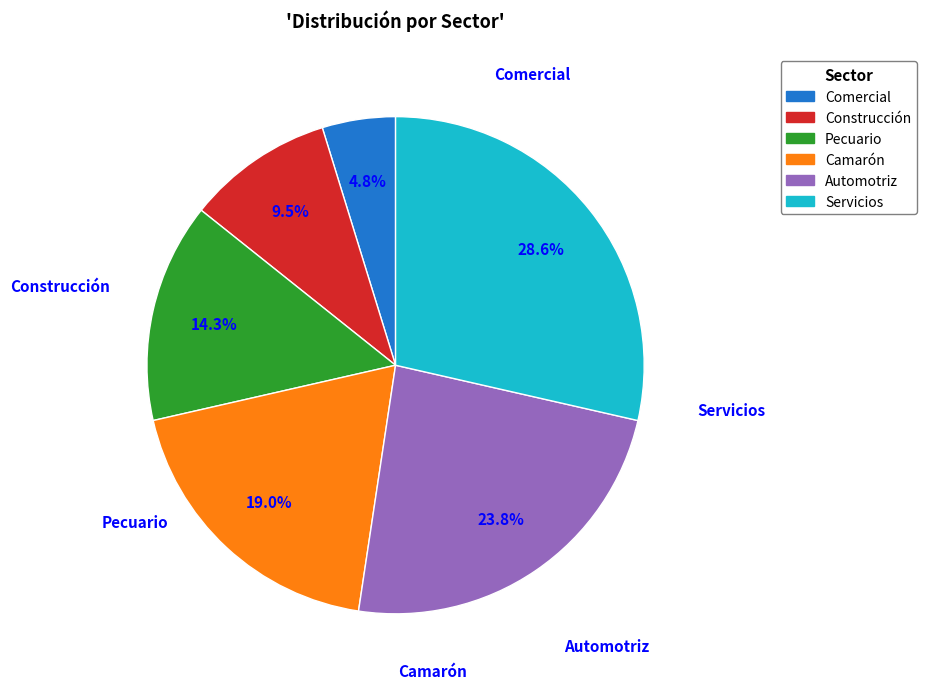

How many segments does this pie chart have?

6